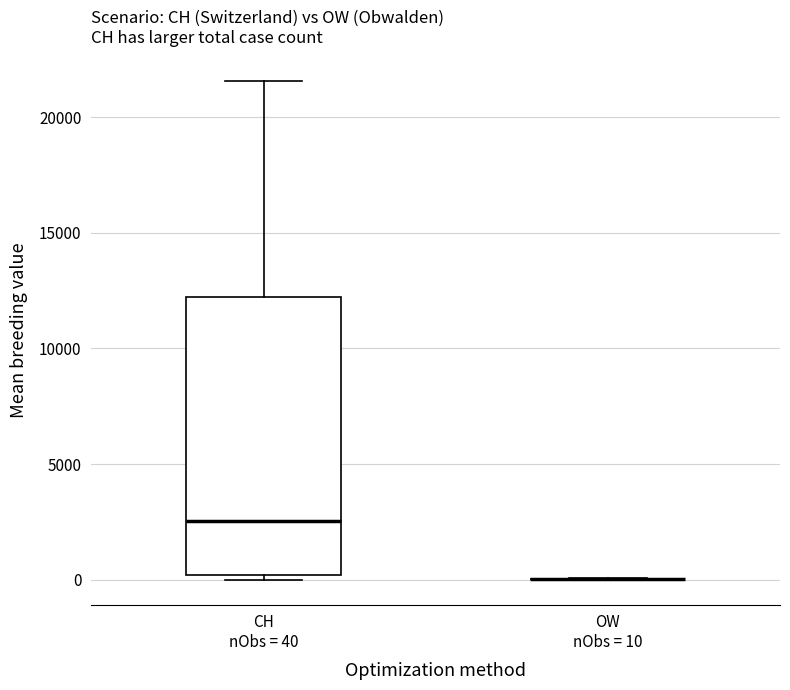

Reading left to right, read every box against the y-axis: the position of its median line, the range the box covers, and the ends of its whiskers. The values are not printed on the chart, so give them approximately, as read against the axis.

CH nObs = 40: median 2500, box 0 to 12000, whiskers 0 (just below the box's lower edge) to 21500
OW nObs = 10: box collapsed to a line at 0, whiskers 0 to 0